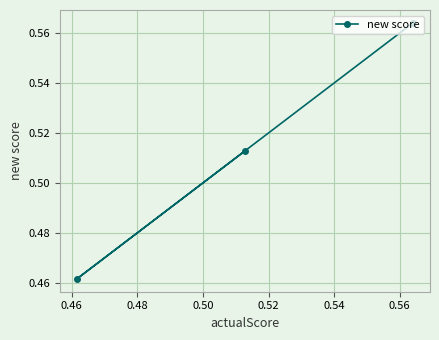

How many values are between 0 and 1?

3